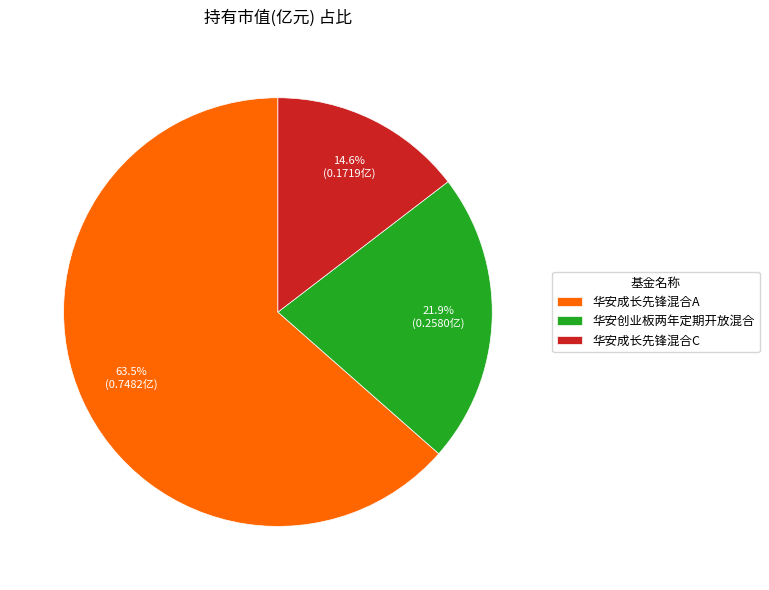

Count the number of slices in the pie.

3